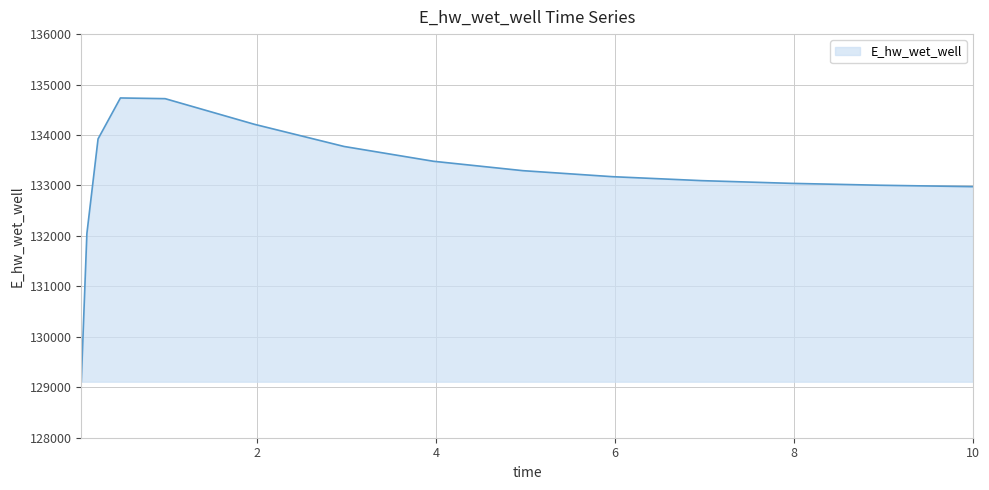

What is the difference between the maximum and minimum values?

5624.5